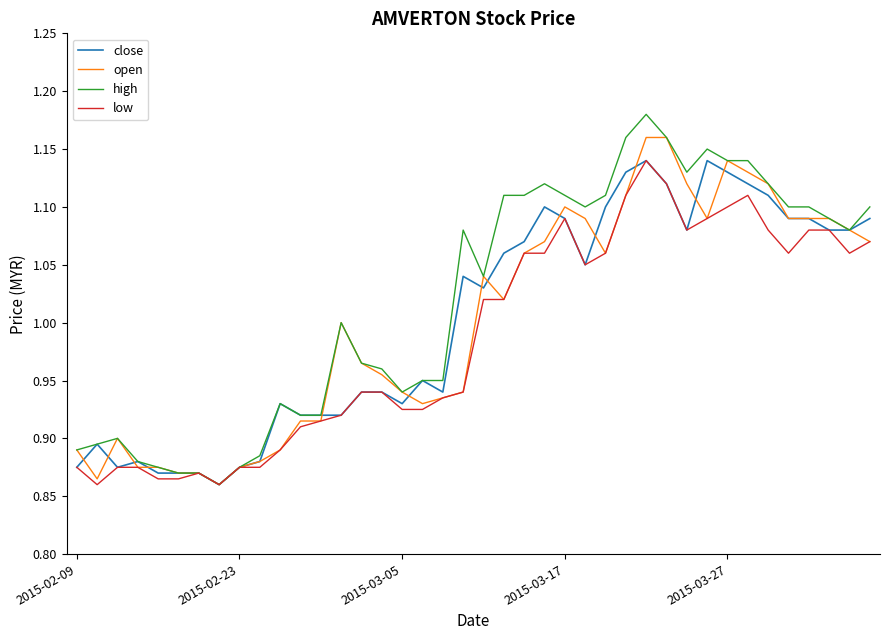

Which series has the widest spread of values?

high